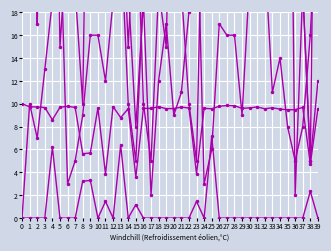

At which category is the sum across all series the highest?

35